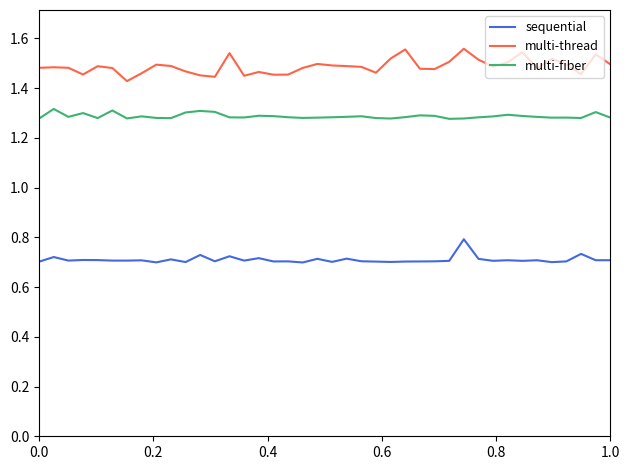

True or false: multi-fiber and sequential intersect in this chart.

False